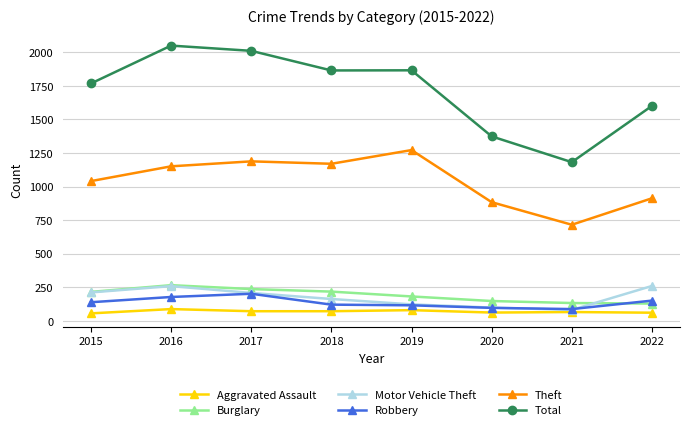

How many Burglary values are between 148 and 237?

5